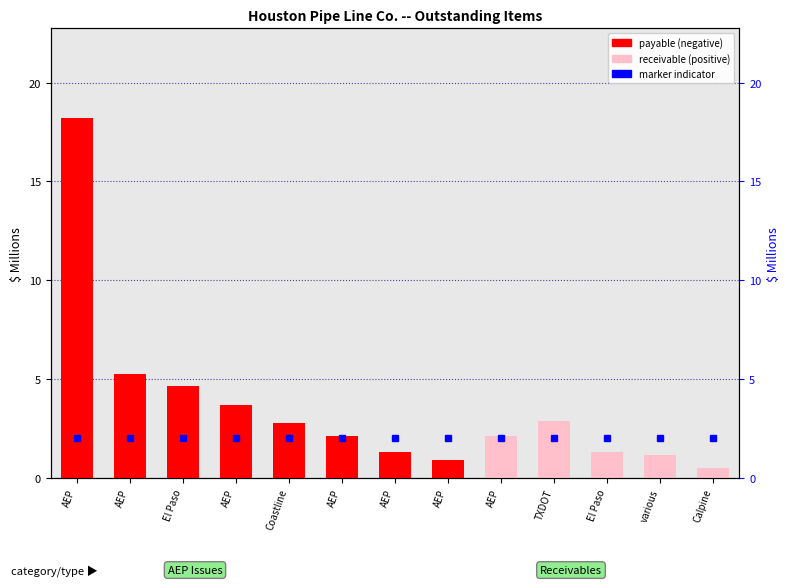

At which category does the chart reach its minimum across all series?

Calpine